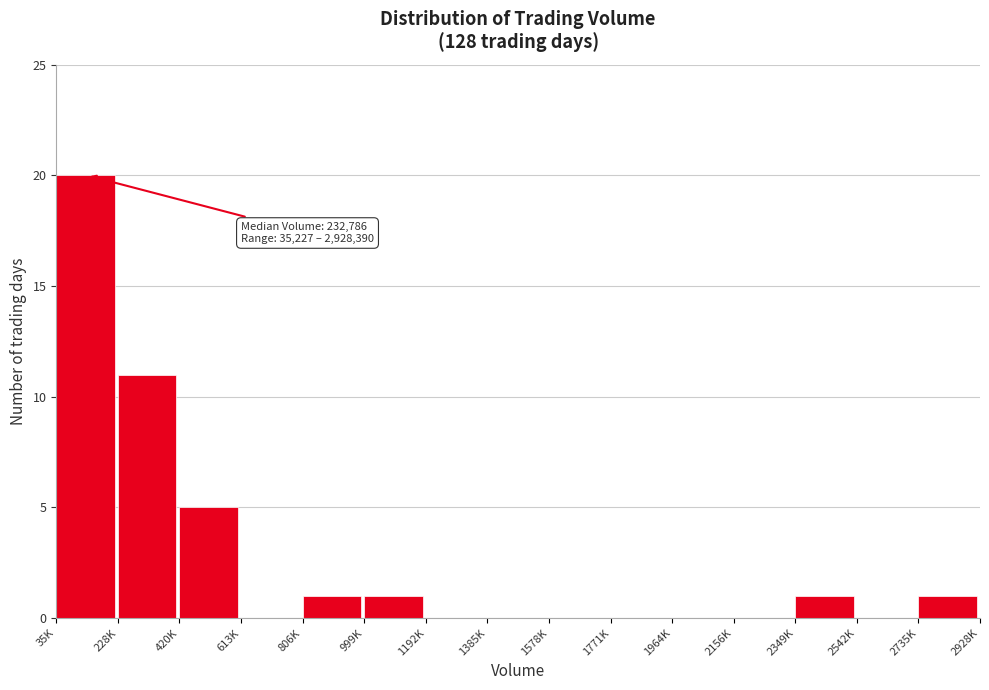

Reading left to right, transcribe all the data shown in this chart.

35K=20	228K=11	420K=5	613K=0	806K=1	999K=1	1192K=0	1385K=0	1578K=0	1771K=0	1964K=0	2156K=0	2349K=1	2542K=0	2735K=1